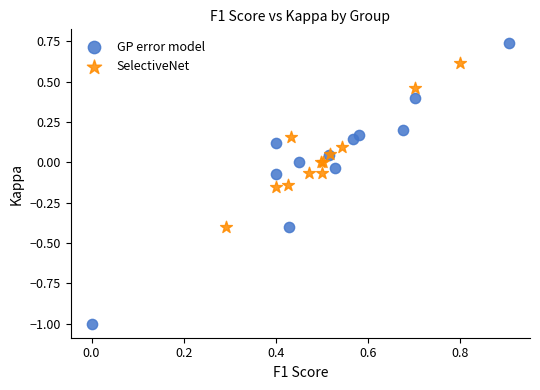

What are all the series names shown in the legend?

GP error model, SelectiveNet